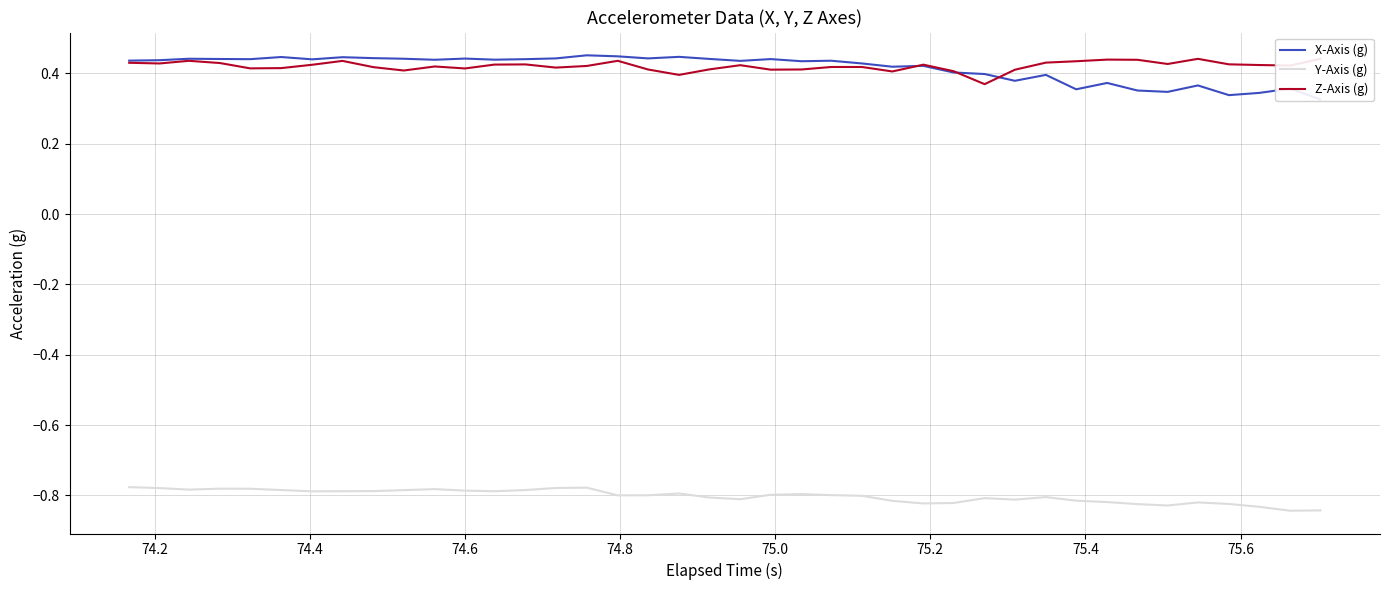

List the series in order of their peak value, lowest first.

Y-Axis (g), Z-Axis (g), X-Axis (g)